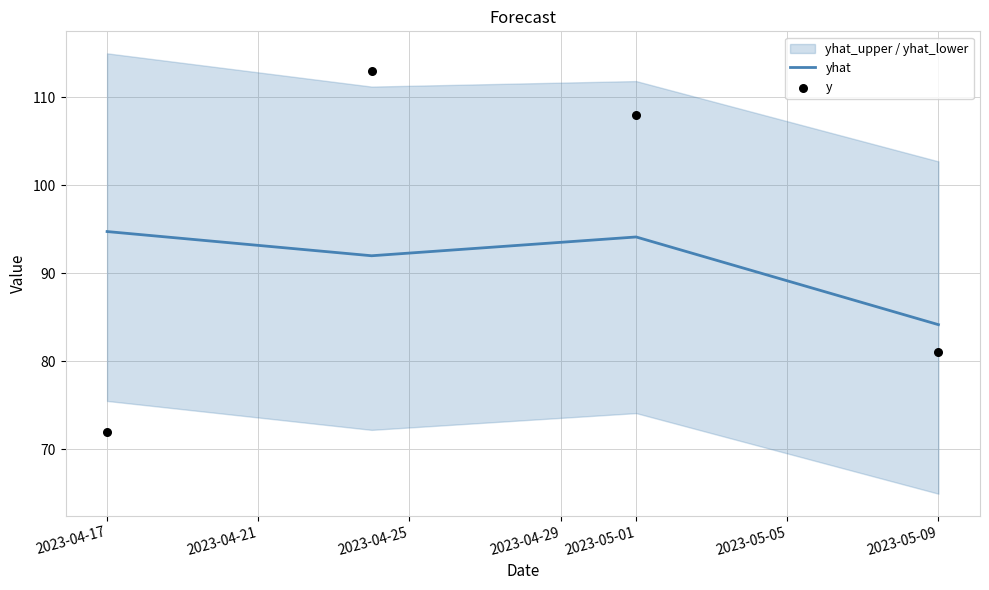

Is it true that yhat equals 111.8 at 2023-05-09?

False